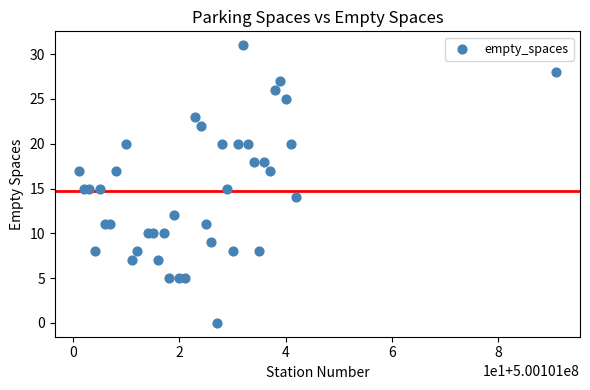

What is the range of X values (max minus min)?

90